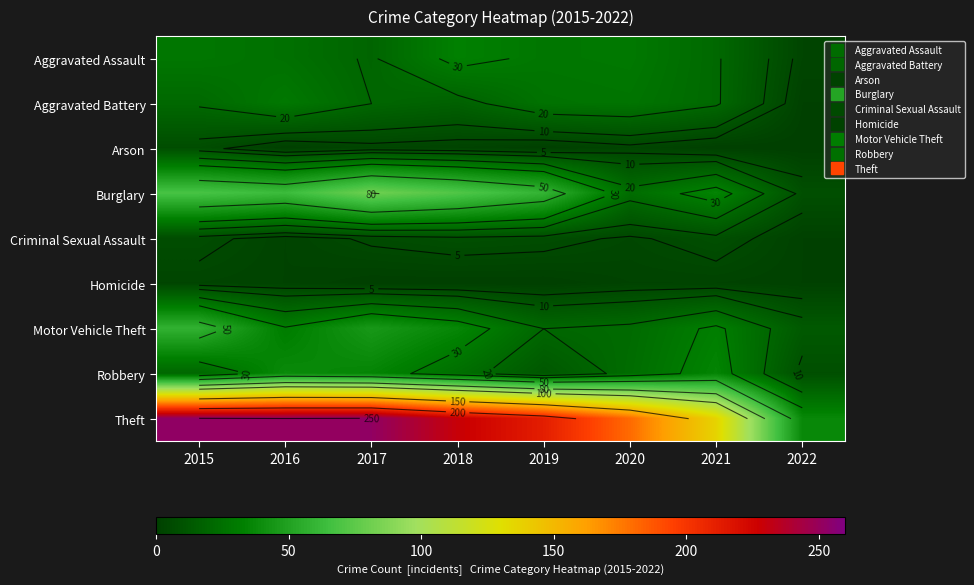

Rank the categories by Homicide value from highest to lowest.

2015, 2016, 2020, 2021, 2022, 2017, 2018, 2019